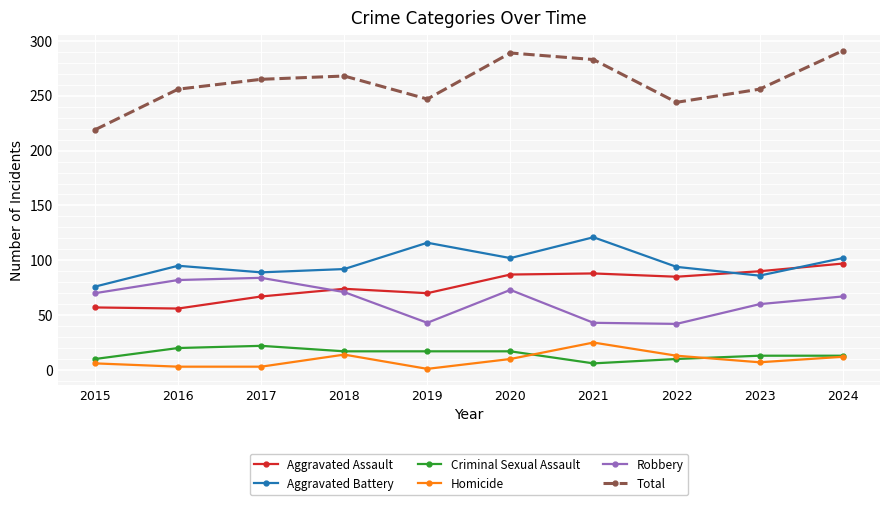

How many lines are shown in the chart?

6